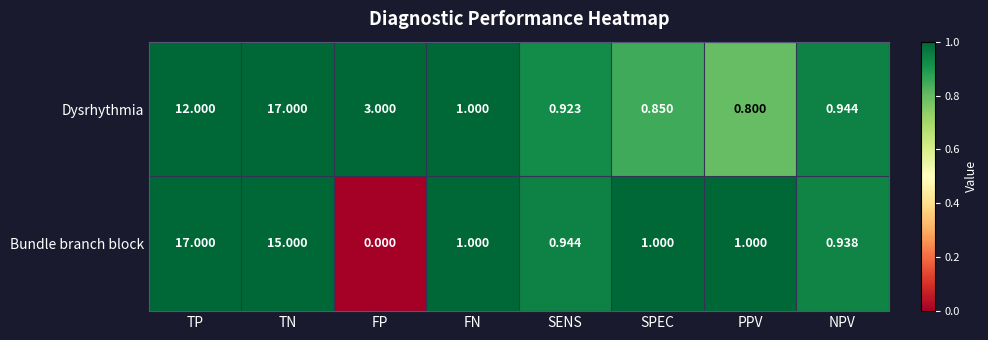

Rank the series at FP from highest to lowest value.

Dysrhythmia, Bundle branch block